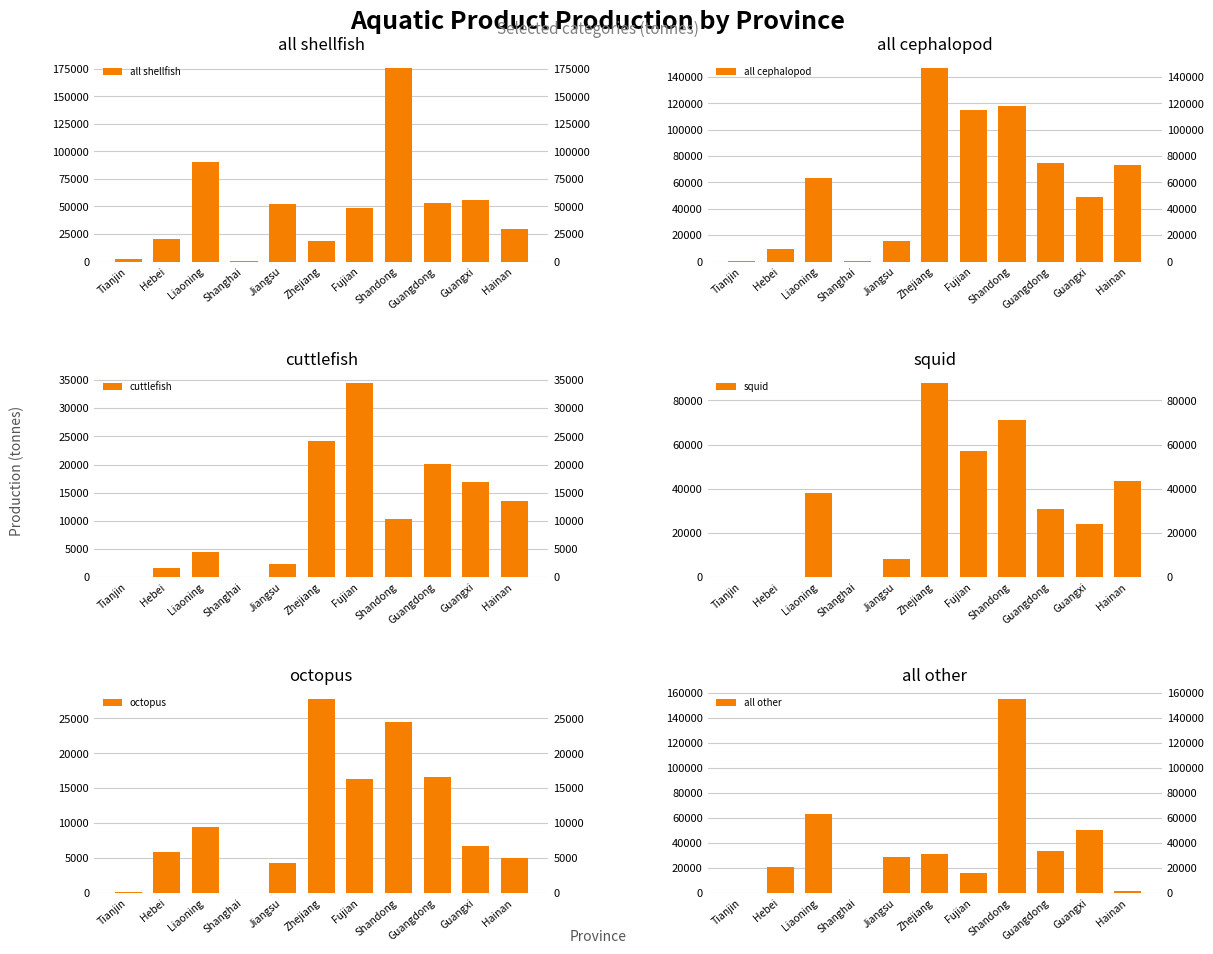

Reading right to left, what are all the values shown in this chart?

all shellfish: 29313	55921	53197	176192	48961	18403	52493	17	90578	20391	2090
all cephalopod: 73020	48638	74582	117830	114599	147207	15207	122	63005	9545	530
cuttlefish: 13545	16977	20124	10307	34427	24225	2283	19	4485	1608	46
squid: 43384	24125	31057	71119	56980	87747	8079	32	37920	323	292
octopus: 5023	6738	16578	24454	16363	27779	4350	61	9477	5813	192
all other: 1502	50072	33792	155129	16261	31234	28475	49	63499	20757	61